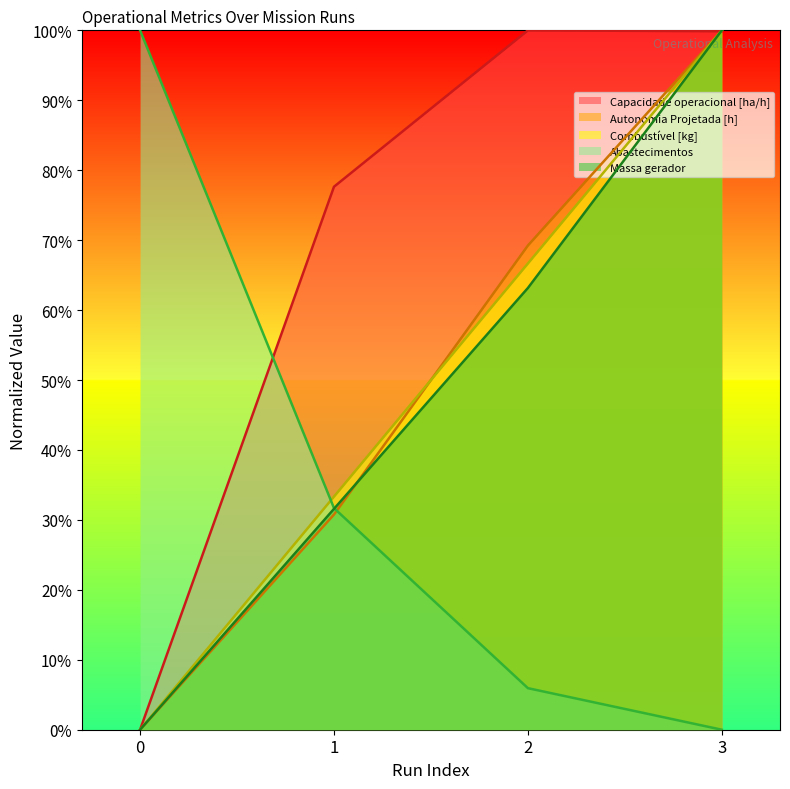

Rank the series at 1 from lowest to highest value.

Autonomia Projetada [h], Massa gerador, Abastecimentos, Combustível [kg], Capacidade operacional [ha/h]